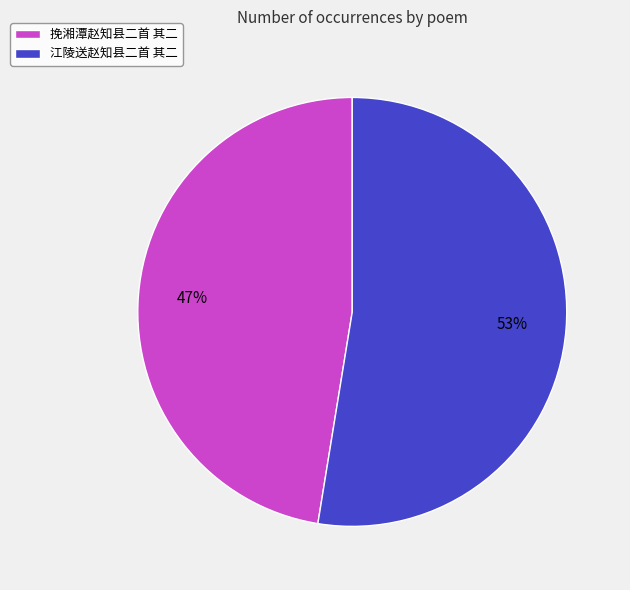

To the nearest percent, what is the average slice percentage?

50%